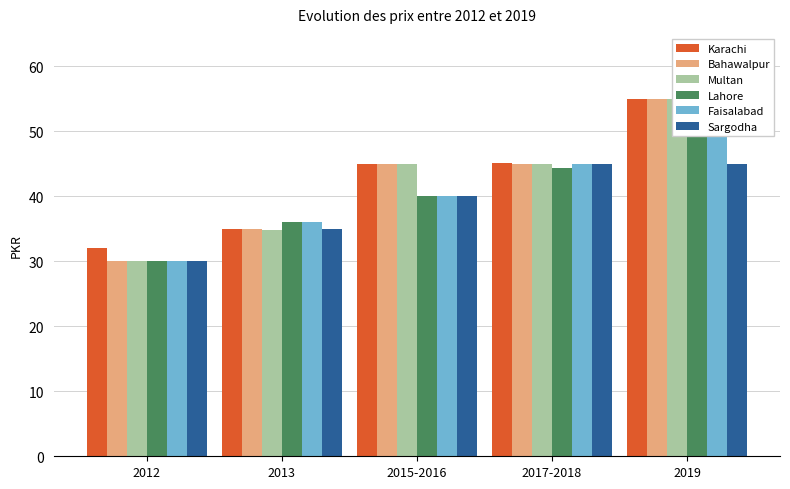

Reading left to right, list all the values displayed in this chart.

Karachi: 32.0	35.0	45.0	45.2	55.0
Bahawalpur: 30.0	35.0	45.0	45.0	55.0
Multan: 30.0	34.8	45.0	45.0	55.0
Lahore: 30.0	36.0	40.0	44.3	55.0
Faisalabad: 30.0	36.0	40.0	45.0	55.0
Sargodha: 30.0	35.0	40.0	45.0	45.0